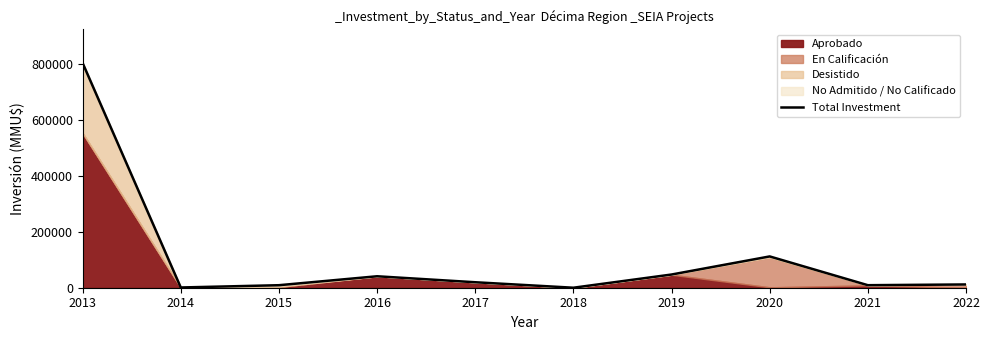

True or false: there are more than 2 points higher than both neighbors.

False